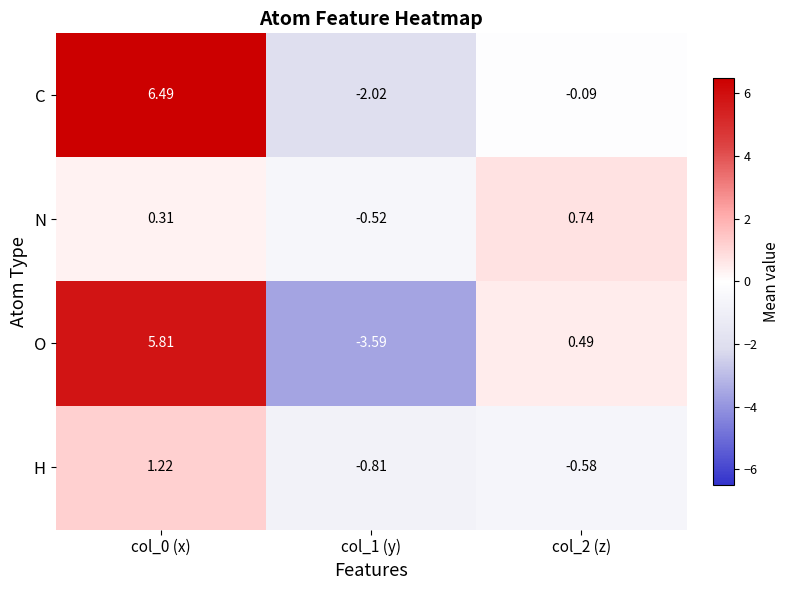

What is the greatest value displayed?

6.5